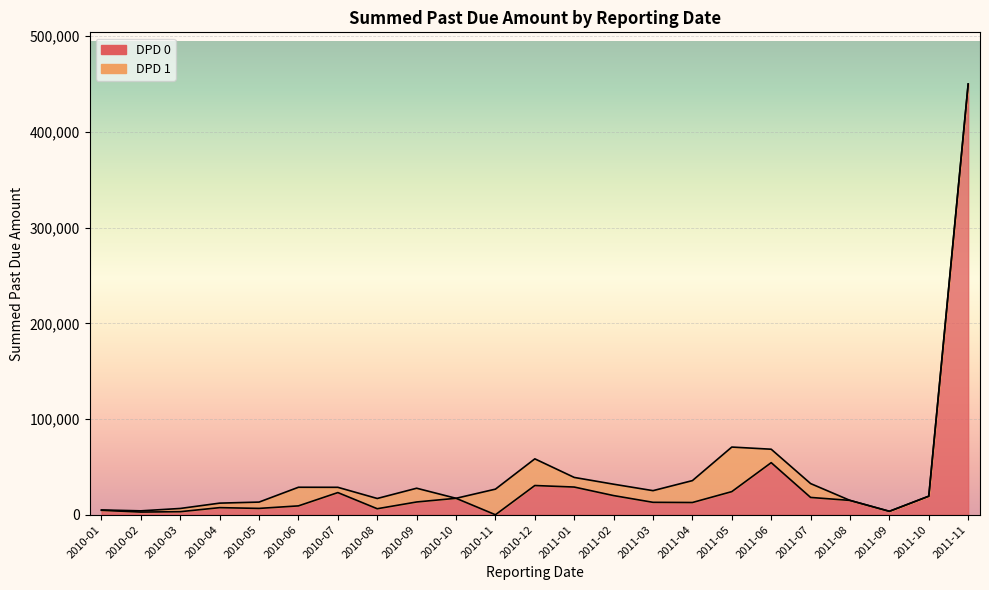

How many points are lower than both their immediate neighbors (excluding endpoints)?

6